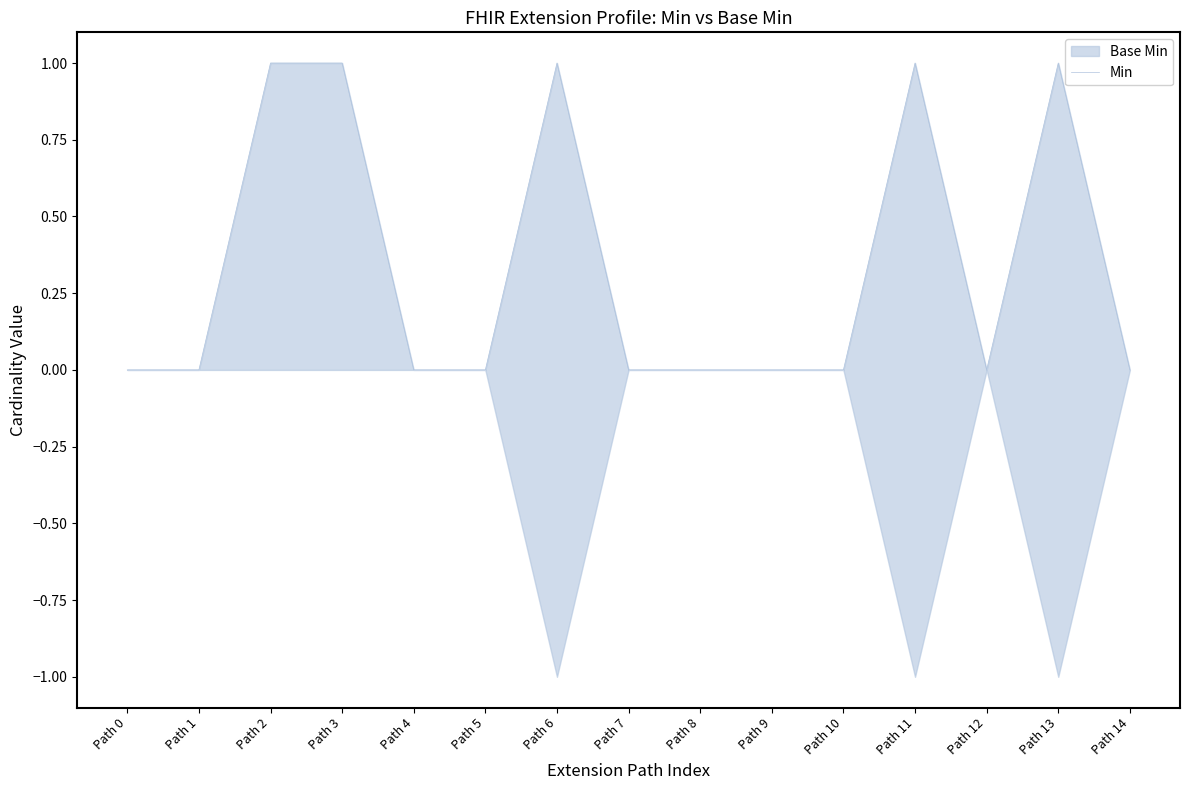

What is the greatest value displayed?

1